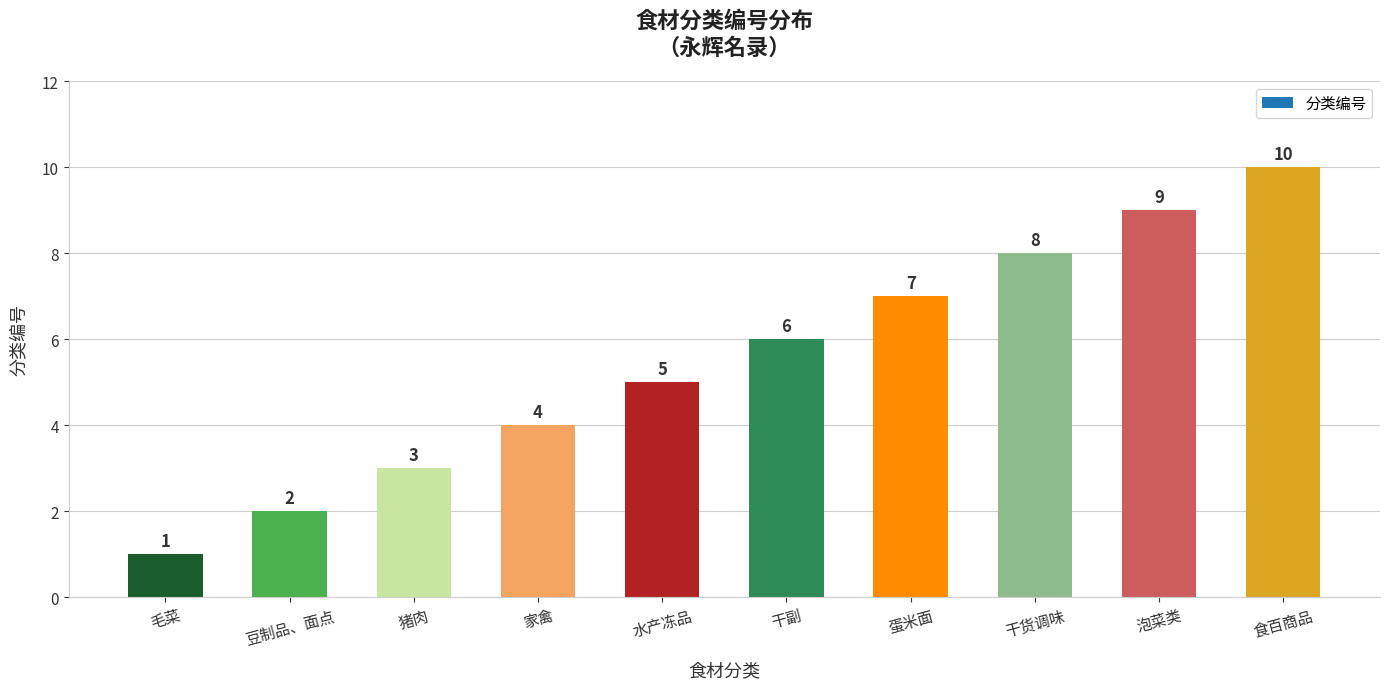

At which category does the chart reach its peak across all series?

食百商品